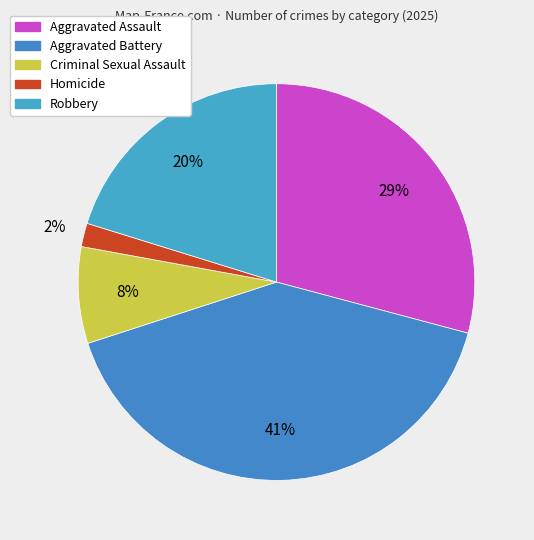

What is the ratio of the value at Aggravated Battery to the value at Robbery?

2.0